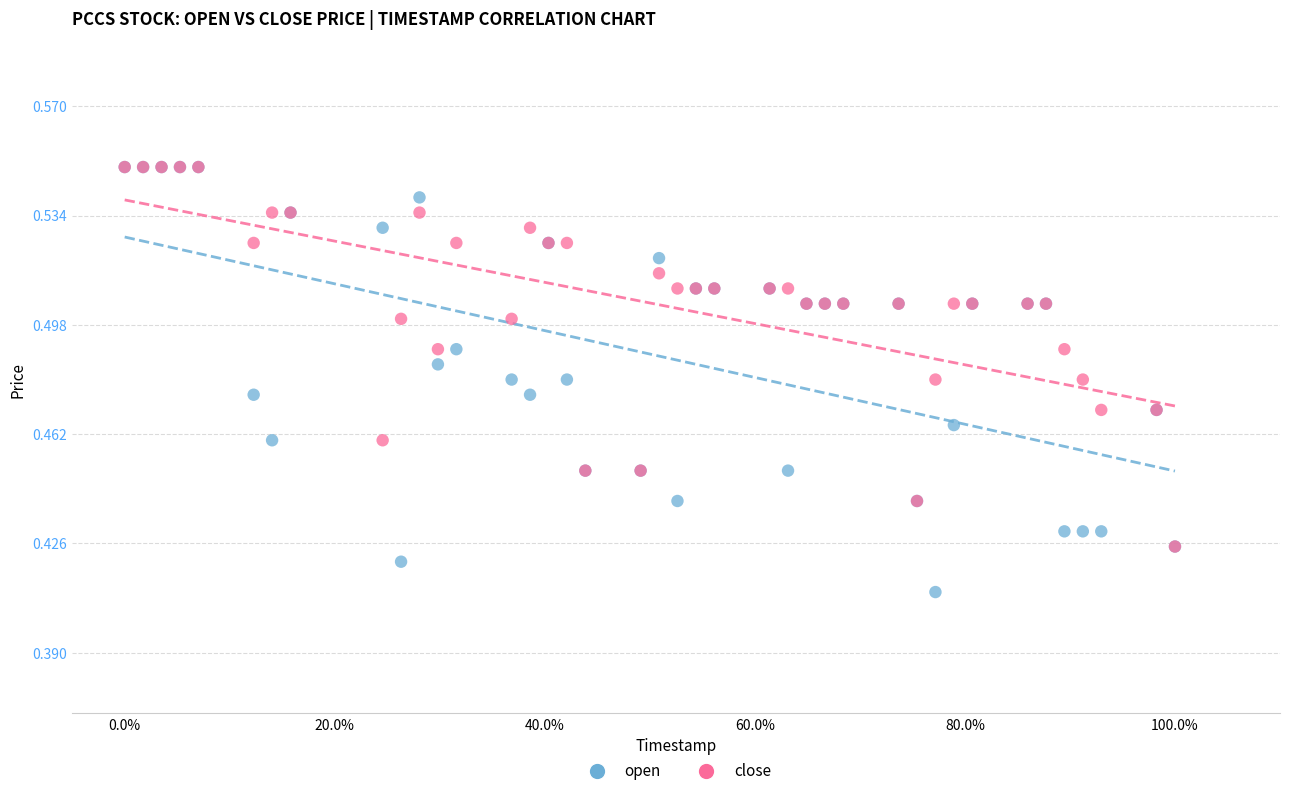

What are all the series names shown in the legend?

open, close